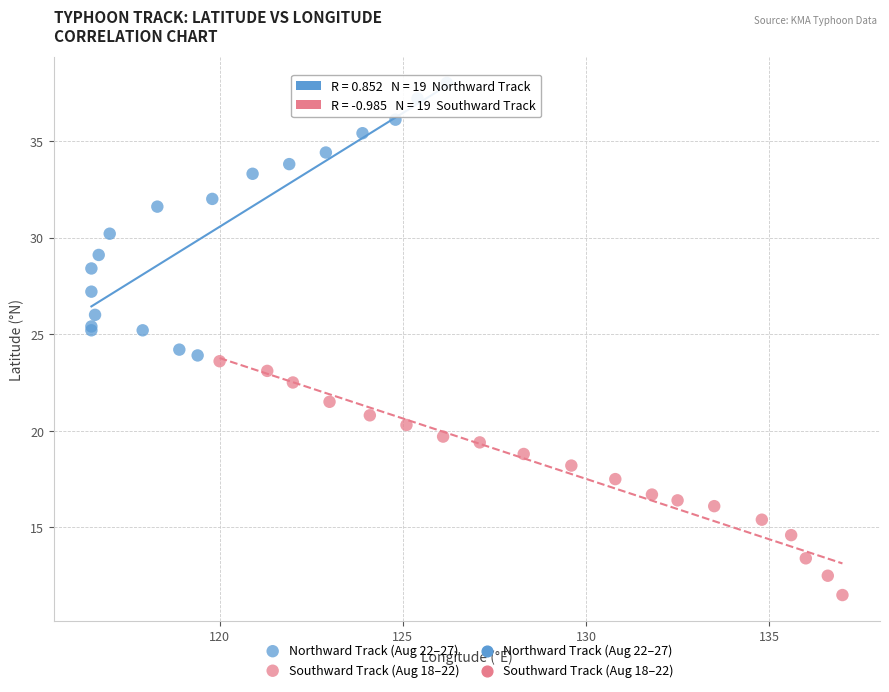

Which series reaches the maximum Y coordinate?

Northward Track (Aug 22–27)